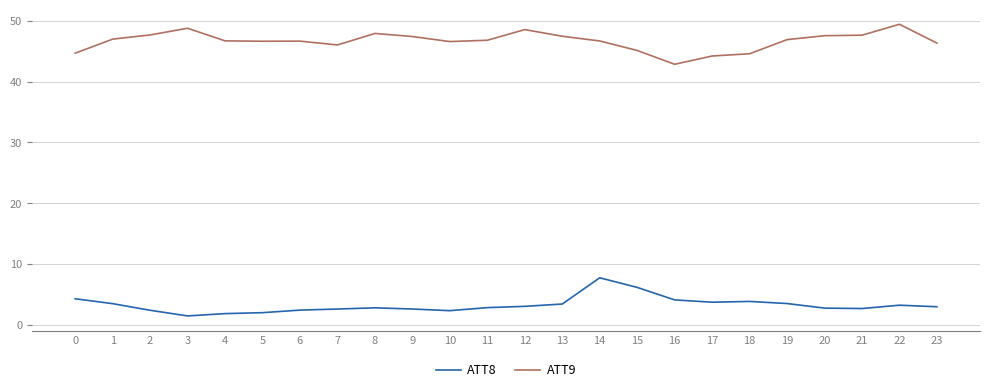

List the series in order of their peak value, highest first.

ATT9, ATT8